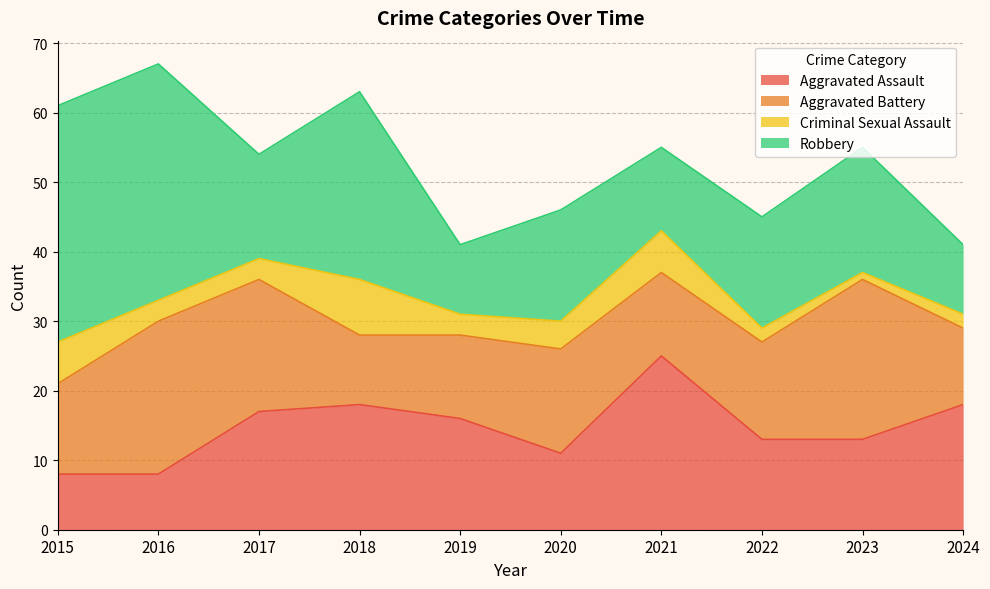

At 2024, list the series in order from smallest to largest.

Criminal Sexual Assault, Robbery, Aggravated Battery, Aggravated Assault